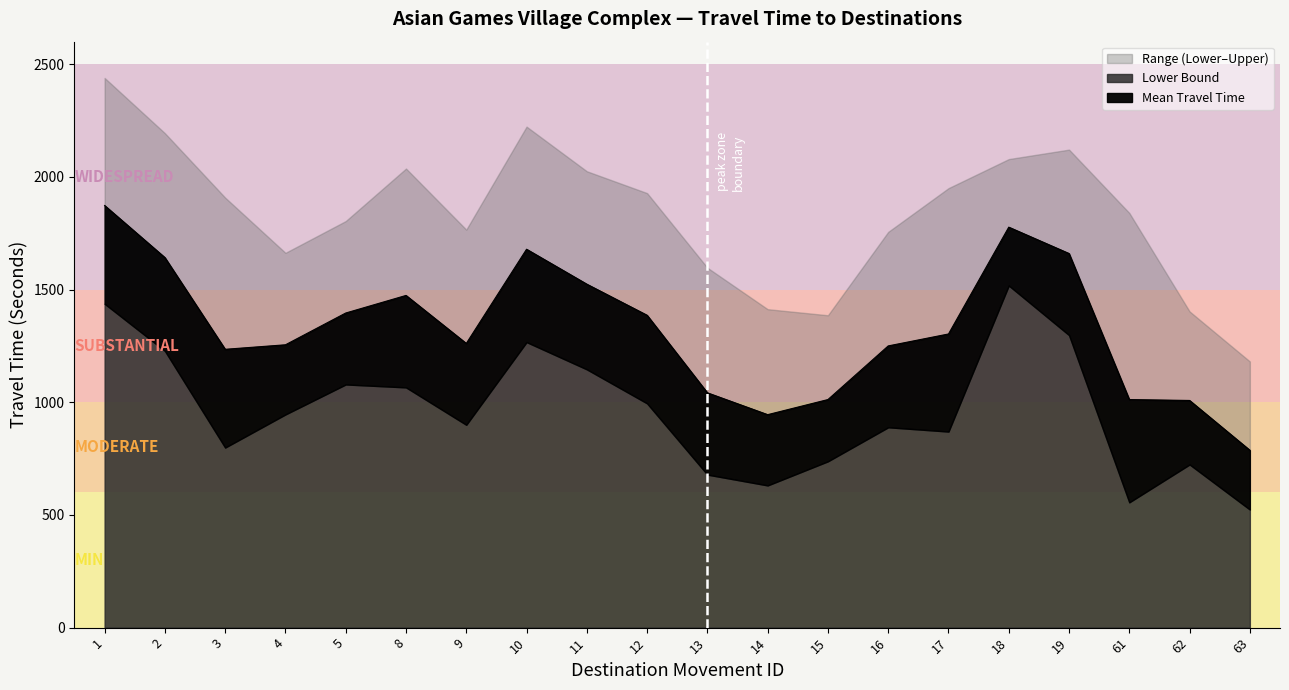

How many interior local valleys does the Mean Travel Time series have?

3